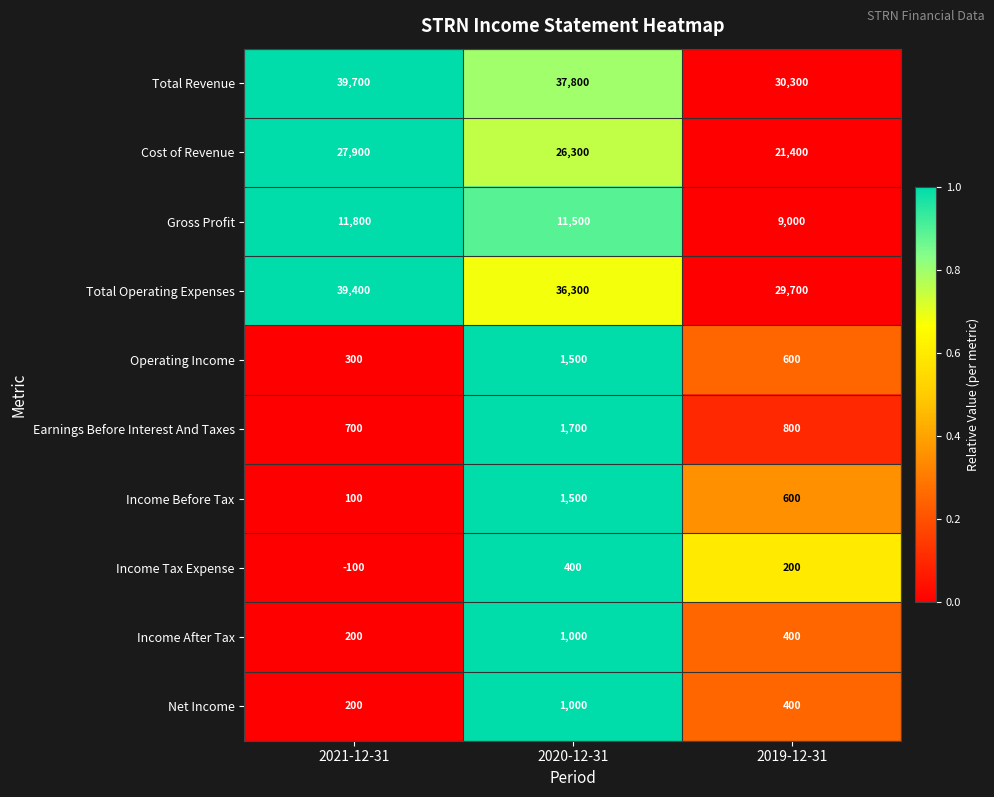

Reading left to right, extract all data points from this chart.

Total Revenue: 39700	37800	30300
Cost of Revenue: 27900	26300	21400
Gross Profit: 11800	11500	9000
Total Operating Expenses: 39400	36300	29700
Operating Income: 300	1500	600
Earnings Before Interest And Taxes: 700	1700	800
Income Before Tax: 100	1500	600
Income Tax Expense: -100	400	200
Income After Tax: 200	1000	400
Net Income: 200	1000	400